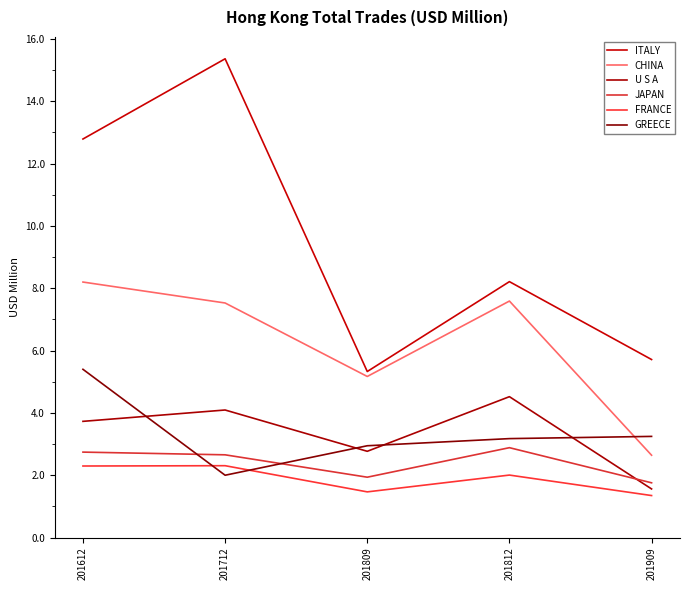

Is it true that ITALY equals 3.0 at 201809?

False